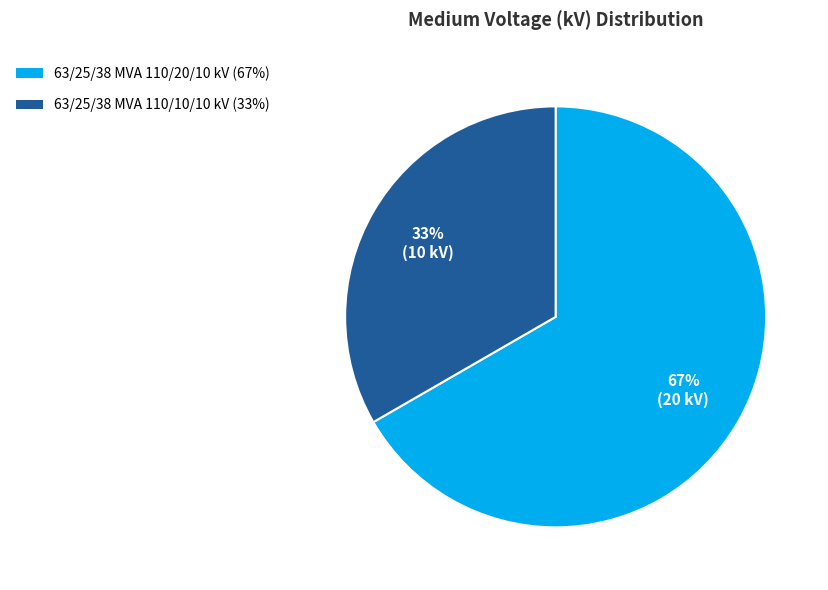

Is there a majority slice in this chart?

Yes